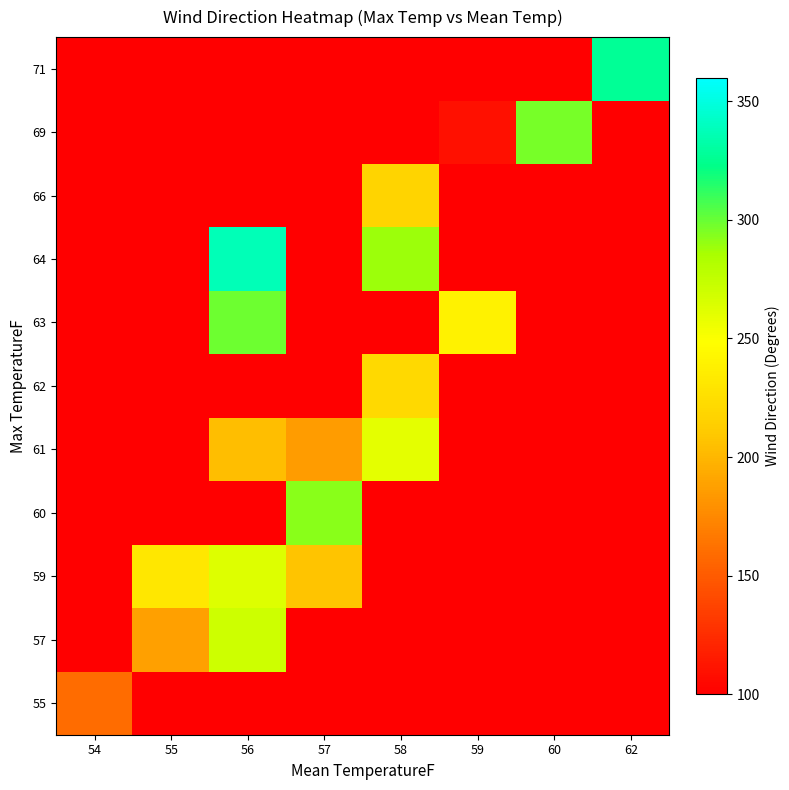

The 64 series shows 288.0 at 58. True or false?

True